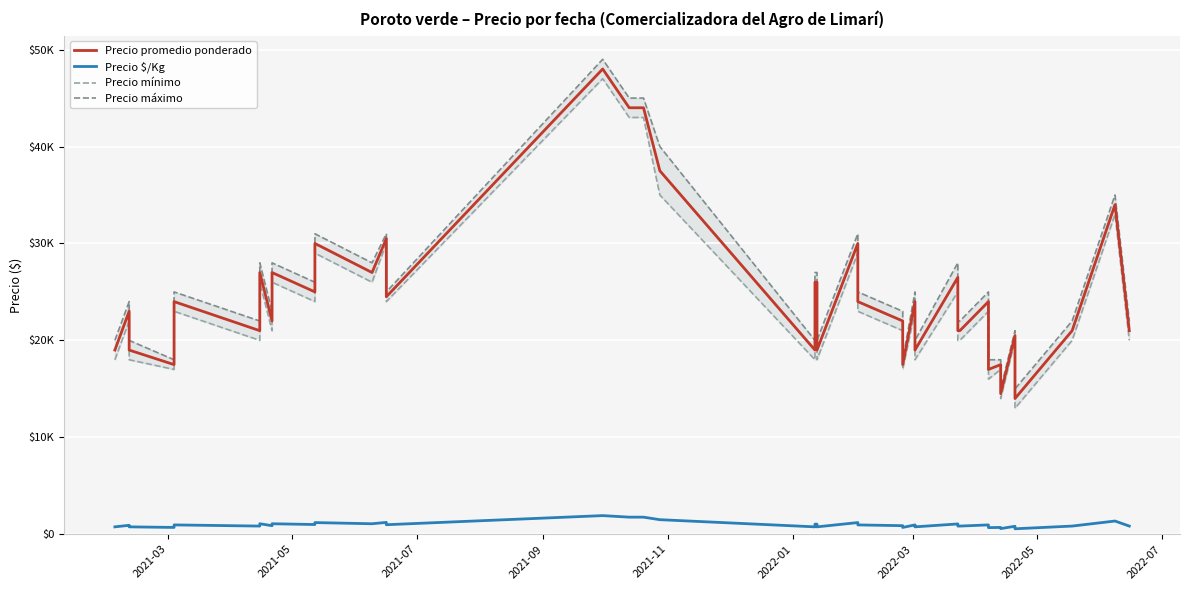

What is the minimum value shown in the chart?

560